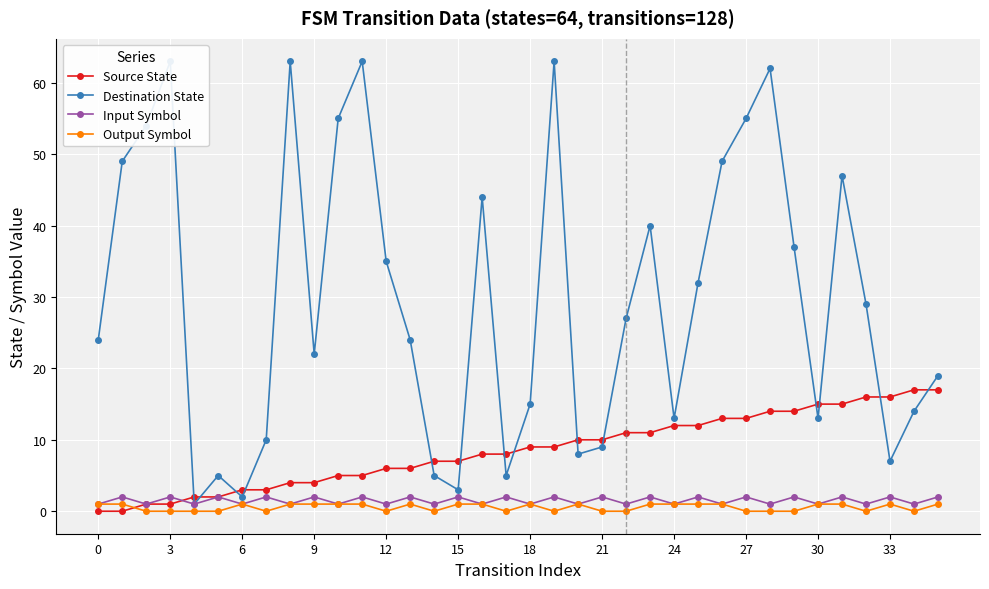

How many interior local valleys does the Input Symbol series have?

17